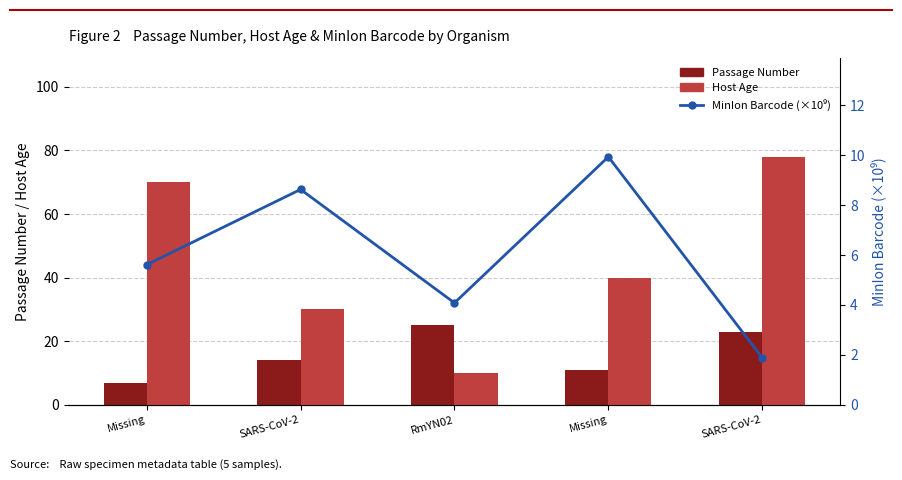

Are the bars horizontal?

No